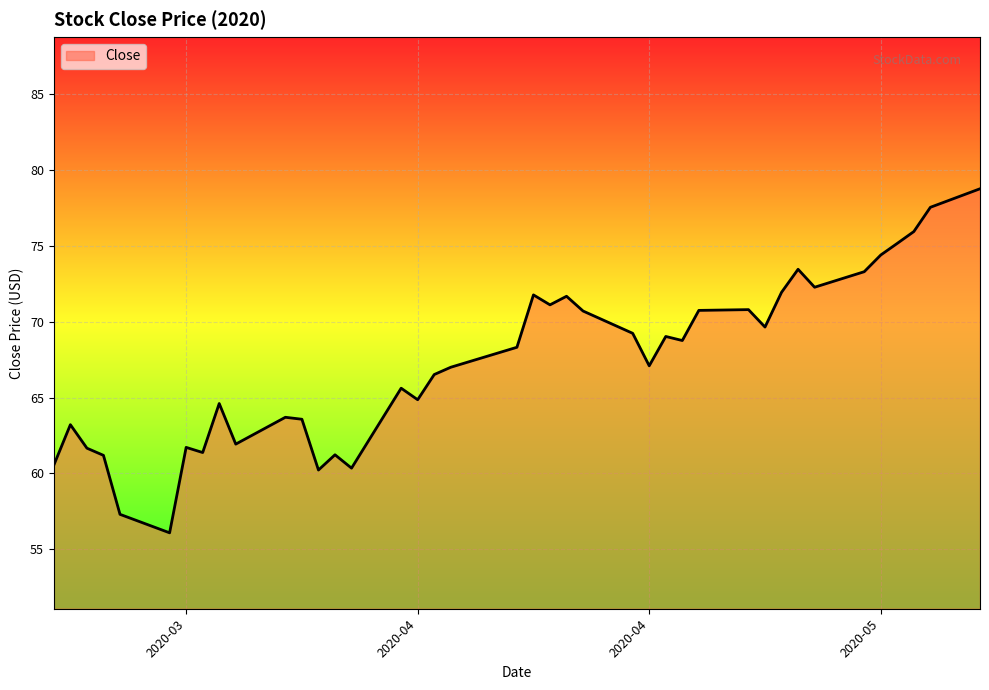

What is the difference between the maximum and minimum values?

22.7